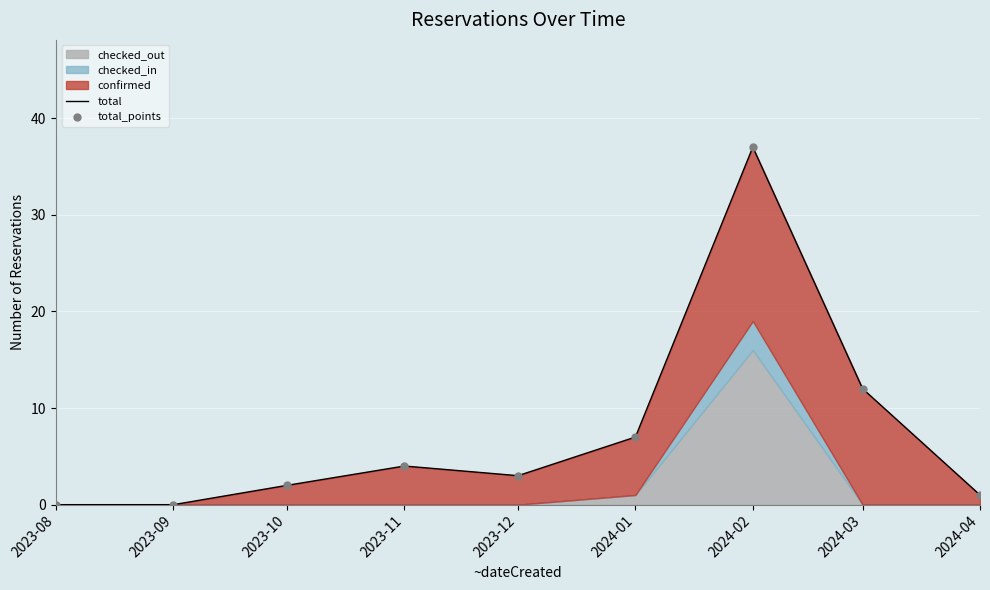

Which series has the largest total across all categories?

total